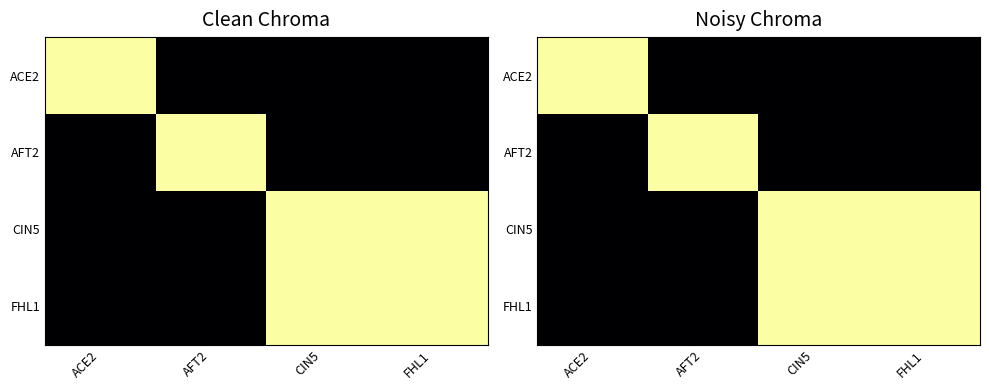

Which category has the highest value in the ACE2 series?

ACE2